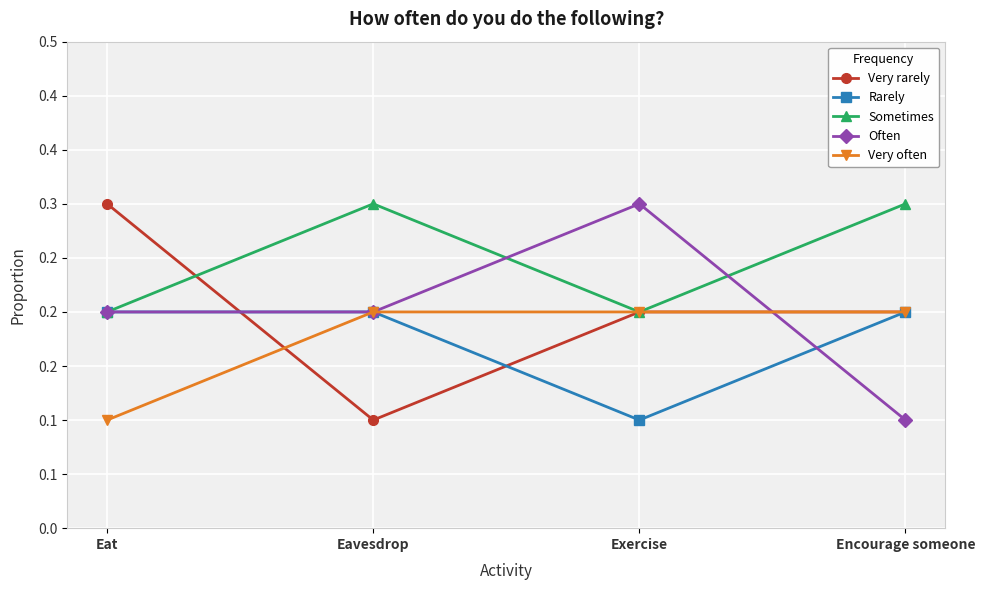

What is the value of the Very often point at the 2nd from the left?

0.2